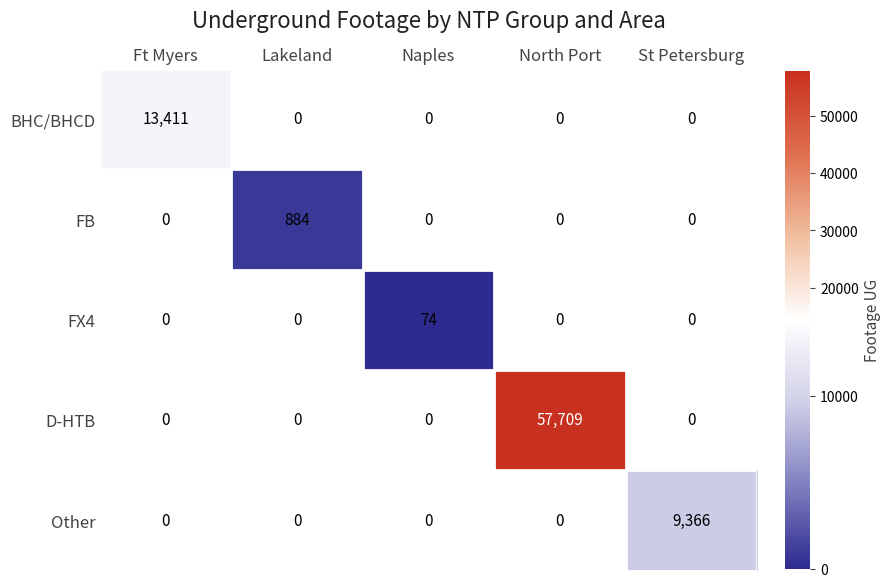

True or false: FB has a value of 884 at Lakeland.

True